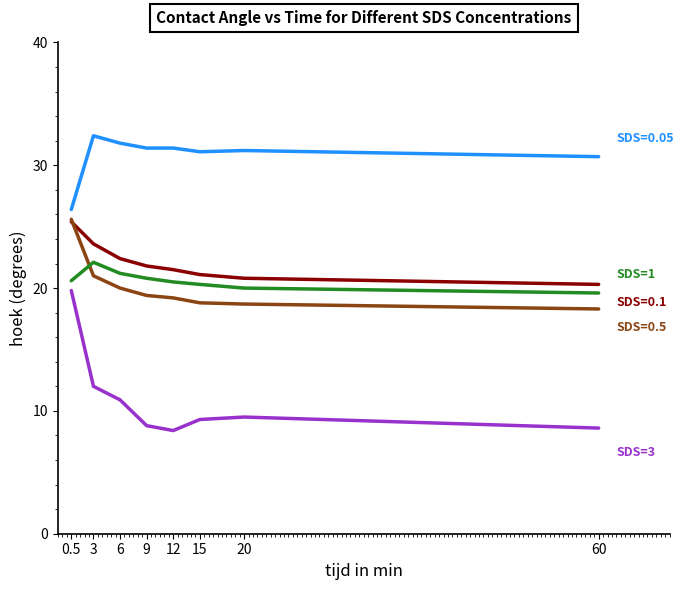

What is the maximum value shown in the chart?

32.4